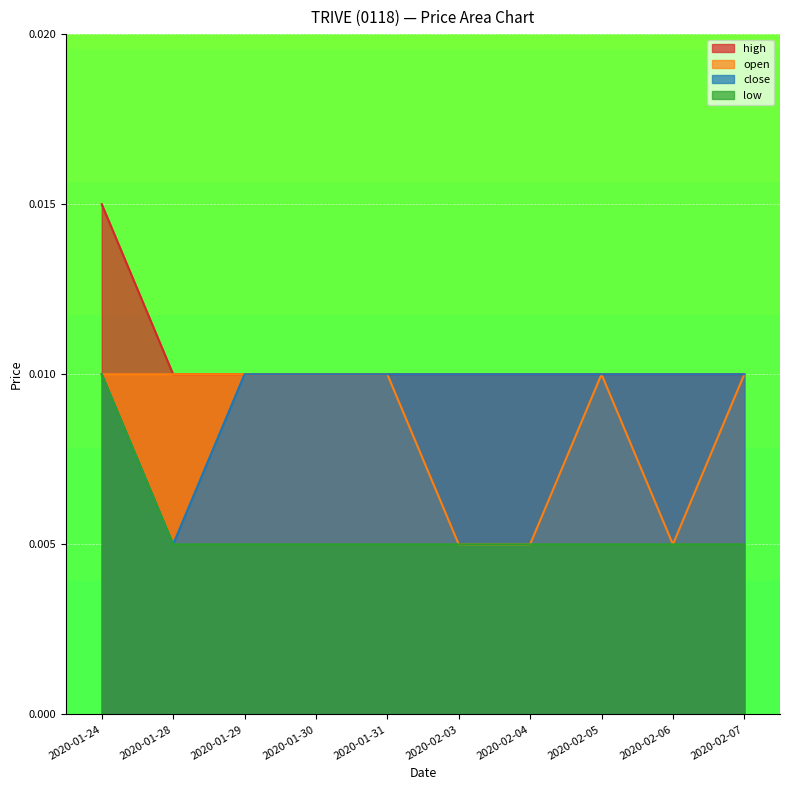

True or false: close and low intersect in this chart.

False